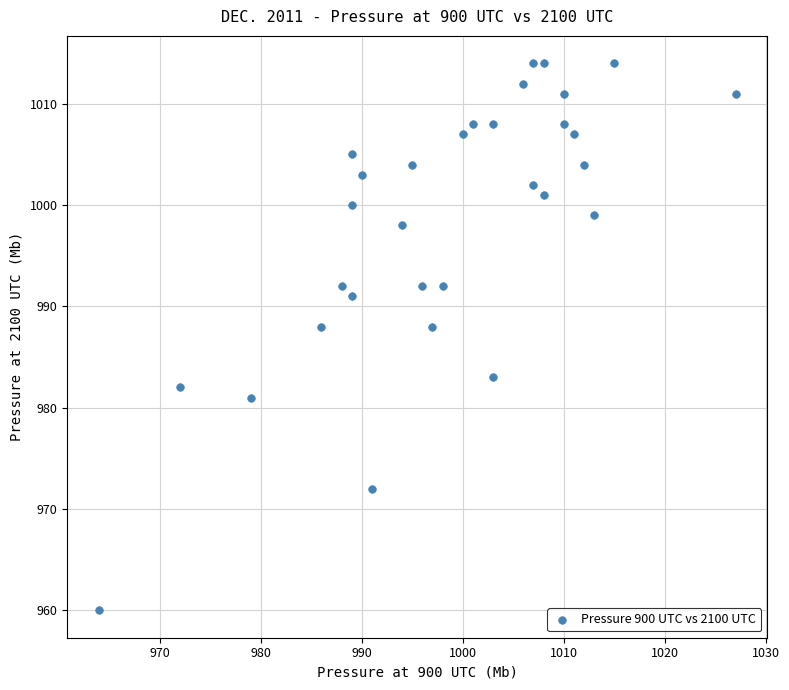

What is the range of Y values (max minus min)?

54